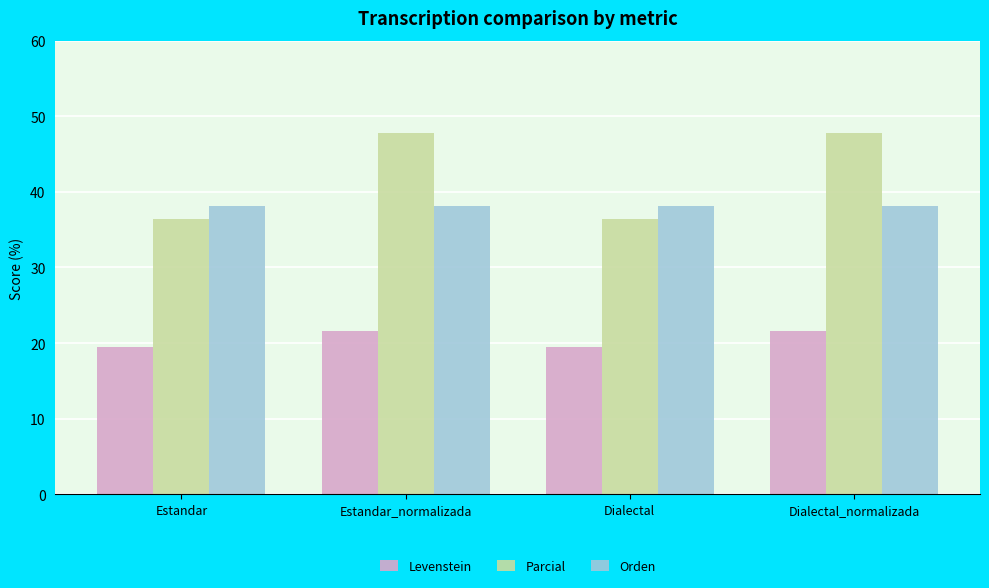

What is the approximate value of Parcial at Dialectal?

36.4